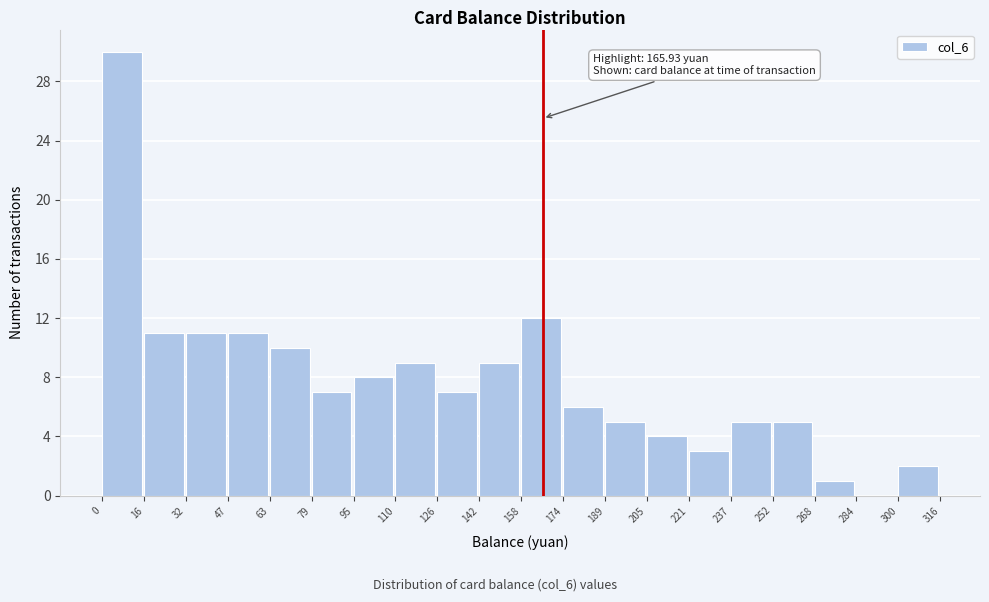

Over which range of the x-axis is the bar tallest?

0 to 16